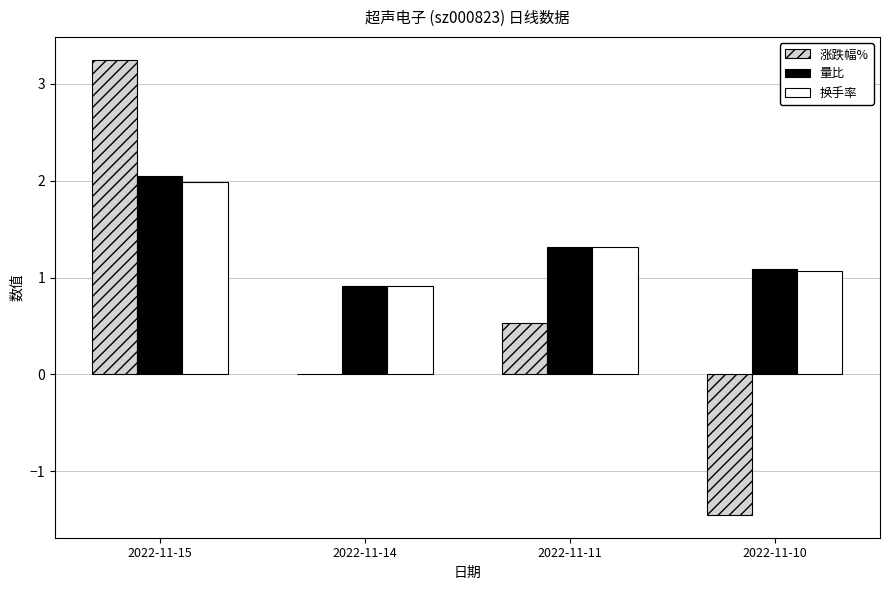

The value of 量比 at 2022-11-14 is 0.9. True or false?

True